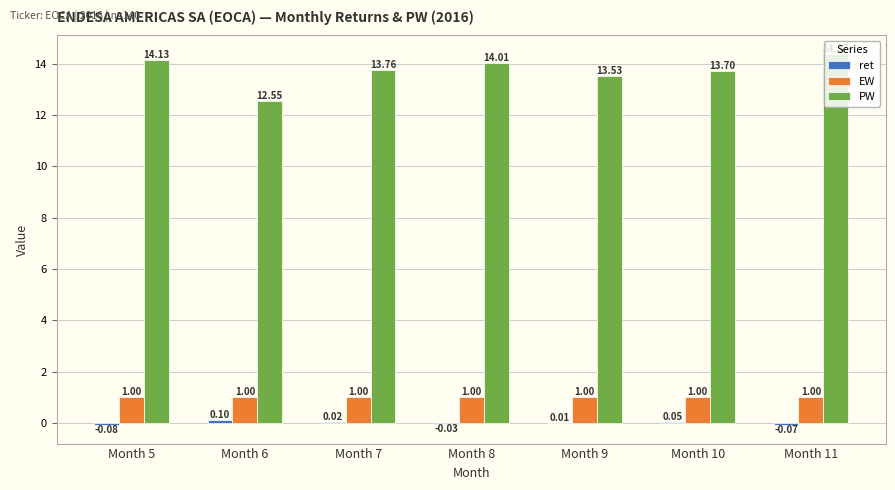

Which series has the largest total across all categories?

PW